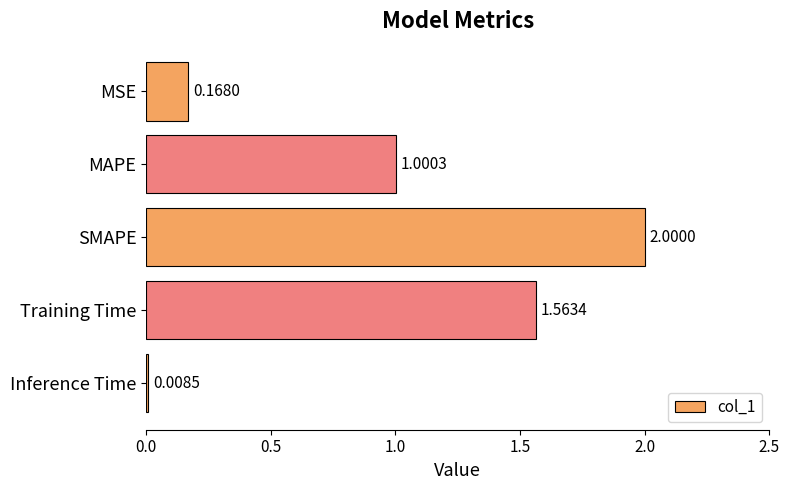

Rank the categories by value from lowest to highest.

Inference Time, MSE, MAPE, Training Time, SMAPE